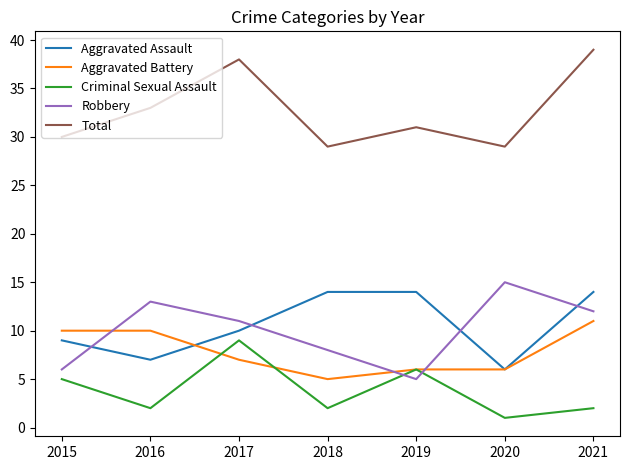

Between 2019 and 2021, which series saw the biggest shift?

Total